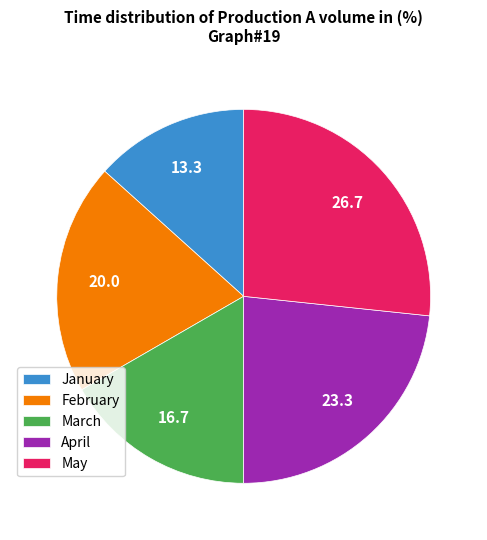

Is it true that April is 30% of the pie?

False